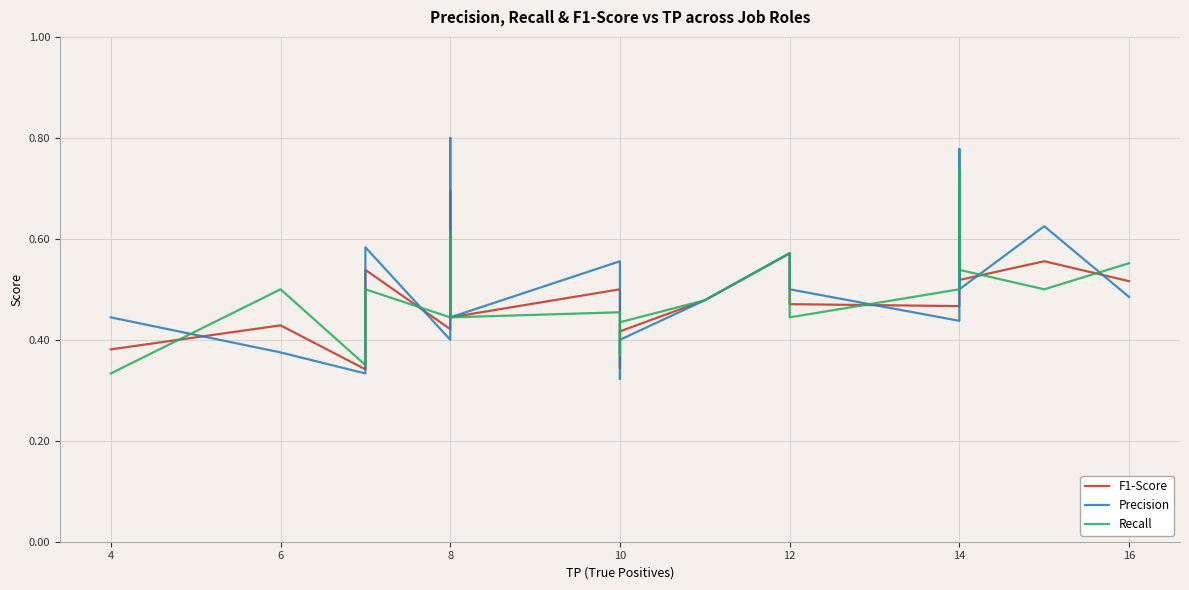

At 10, list the series in order from largest to smallest.

Precision, F1-Score, Recall